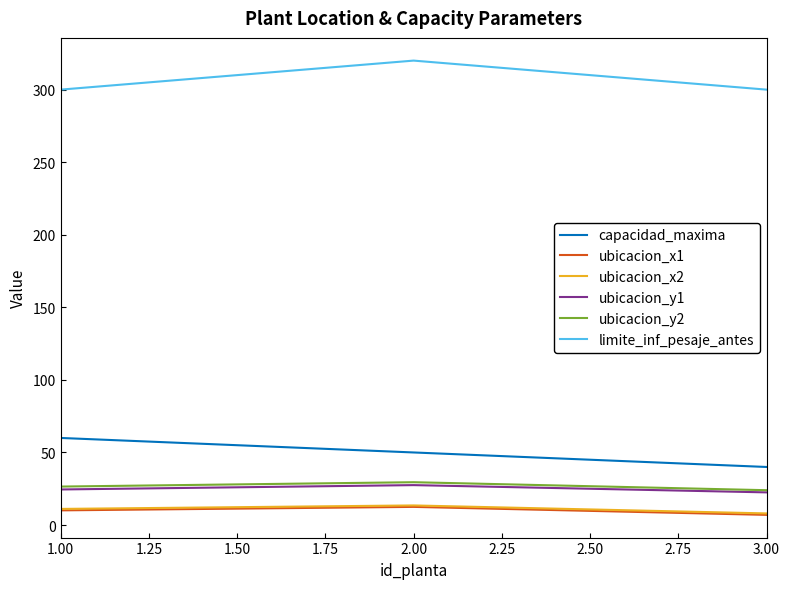

What is the difference between the highest and lowest values at 2.00?

307.5